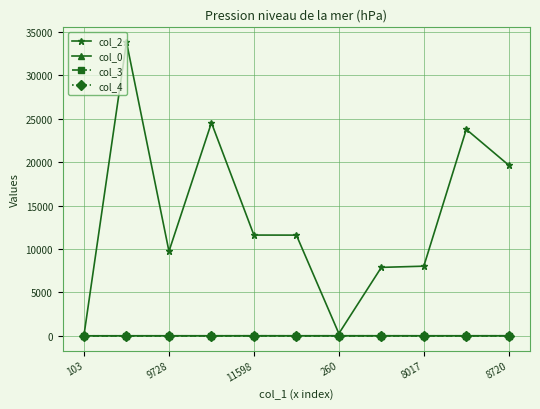

Which series has the widest spread of values?

col_2